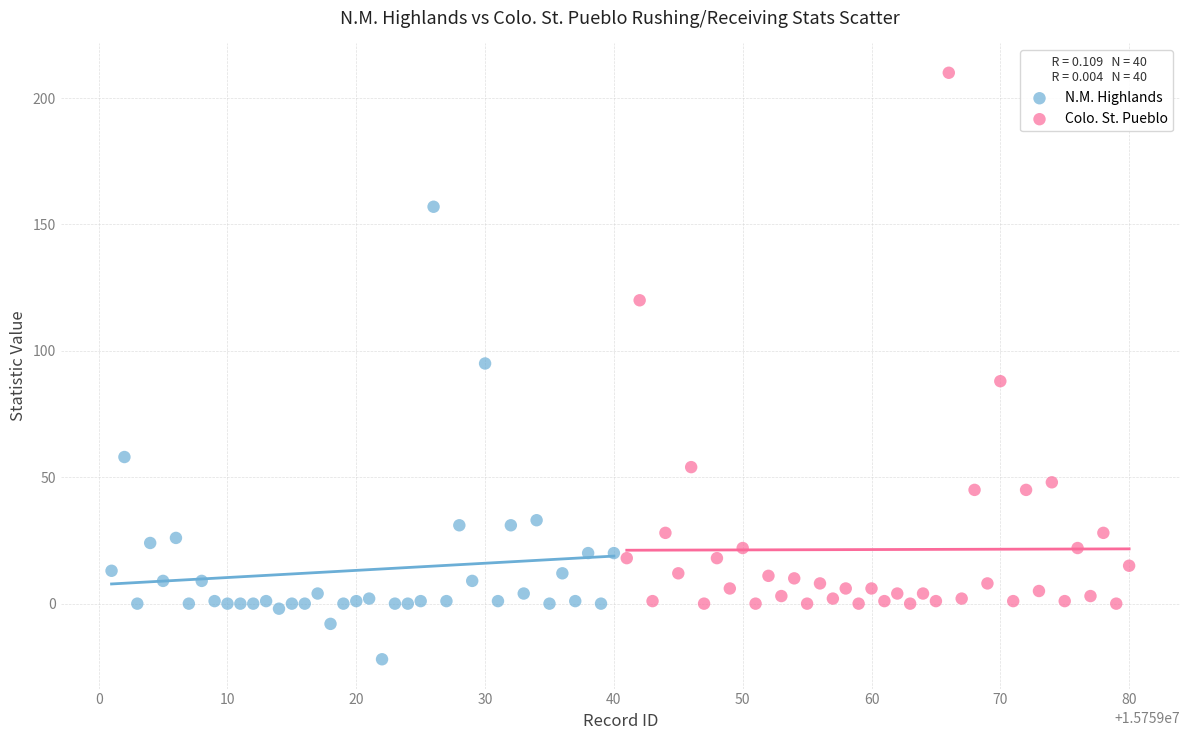

Which series has the widest spread of Y values?

Colo. St. Pueblo